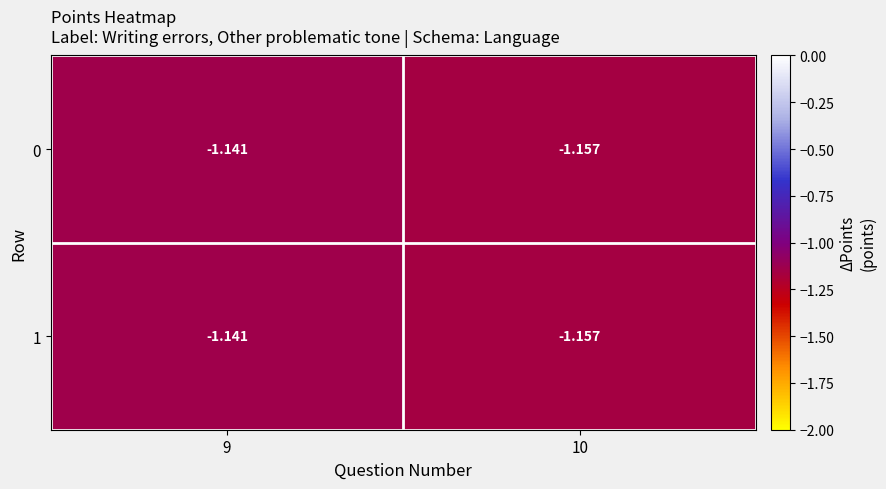

What is the total value across all series at 9?

-2.3